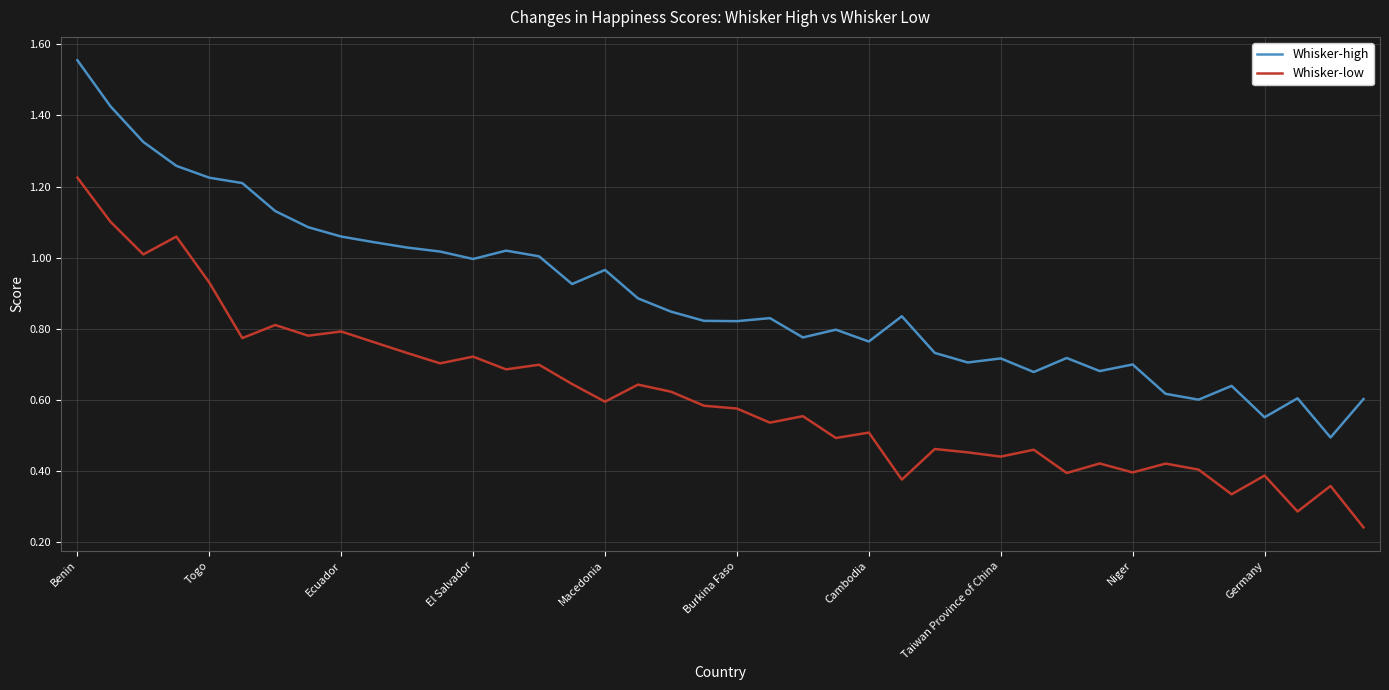

Rank the series by their average value, from highest to lowest.

Whisker-high, Whisker-low